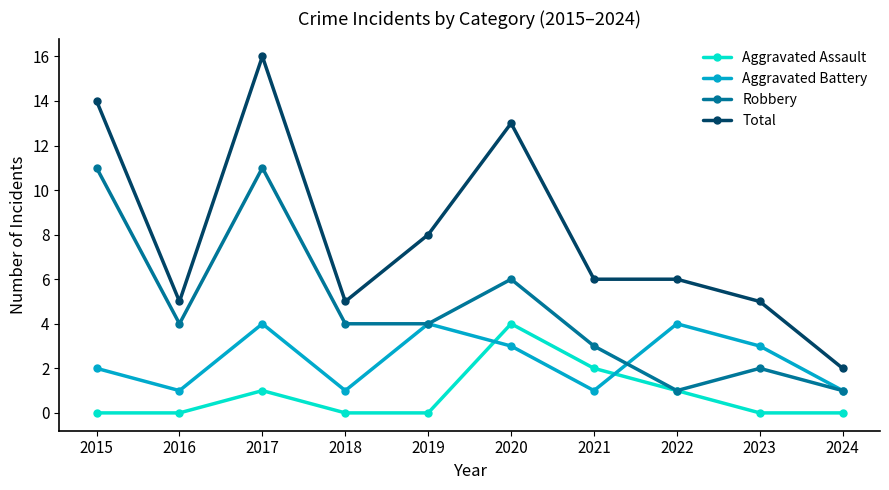

Reading left to right, transcribe all the data shown in this chart.

Aggravated Assault: 0	0	1	0	0	4	2	1	0	0
Aggravated Battery: 2	1	4	1	4	3	1	4	3	1
Robbery: 11	4	11	4	4	6	3	1	2	1
Total: 14	5	16	5	8	13	6	6	5	2